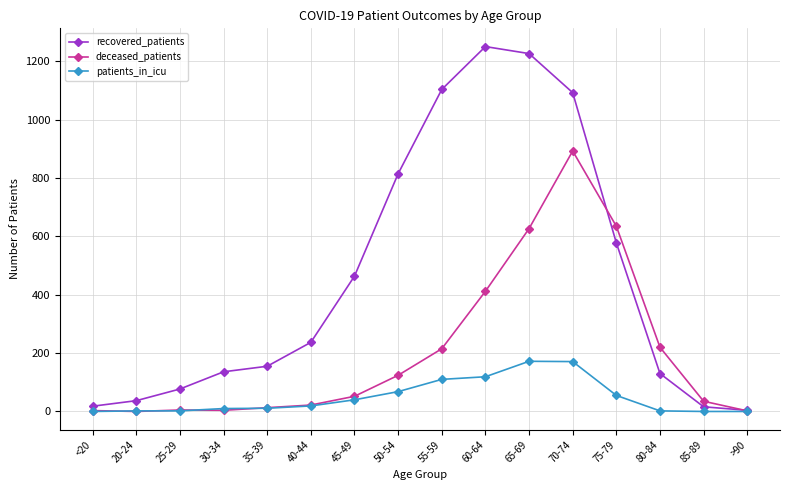

Is it true that deceased_patients equals 22 at 40-44?

True